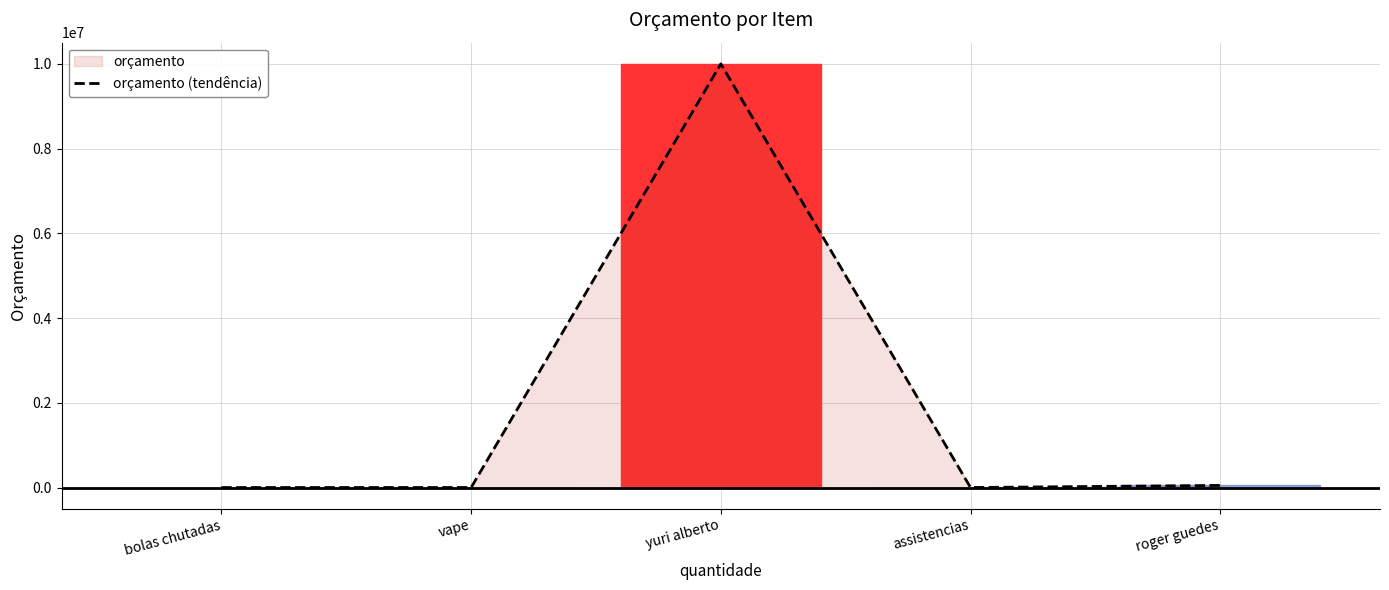

Does the chart display data point markers on the line(s)?

No